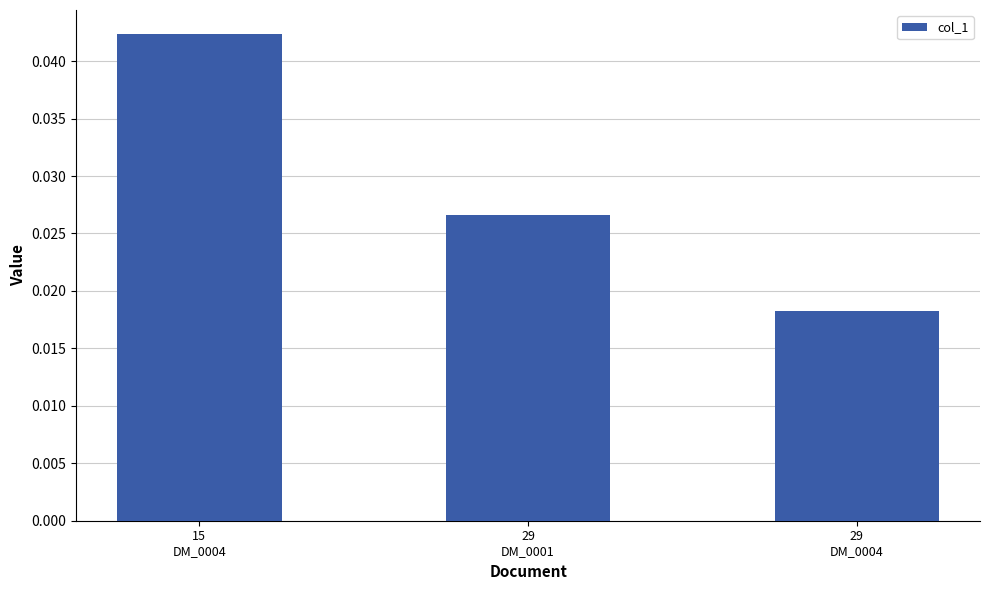

Where is the data nearest to the value 0?

29
DM_0004